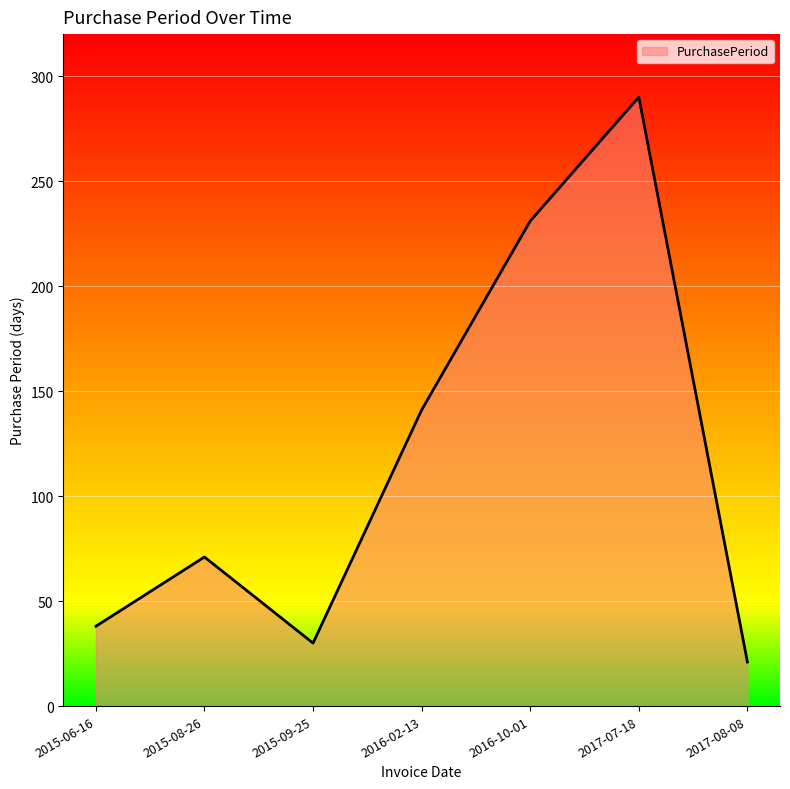

What is the difference between the maximum and second lowest values?

260